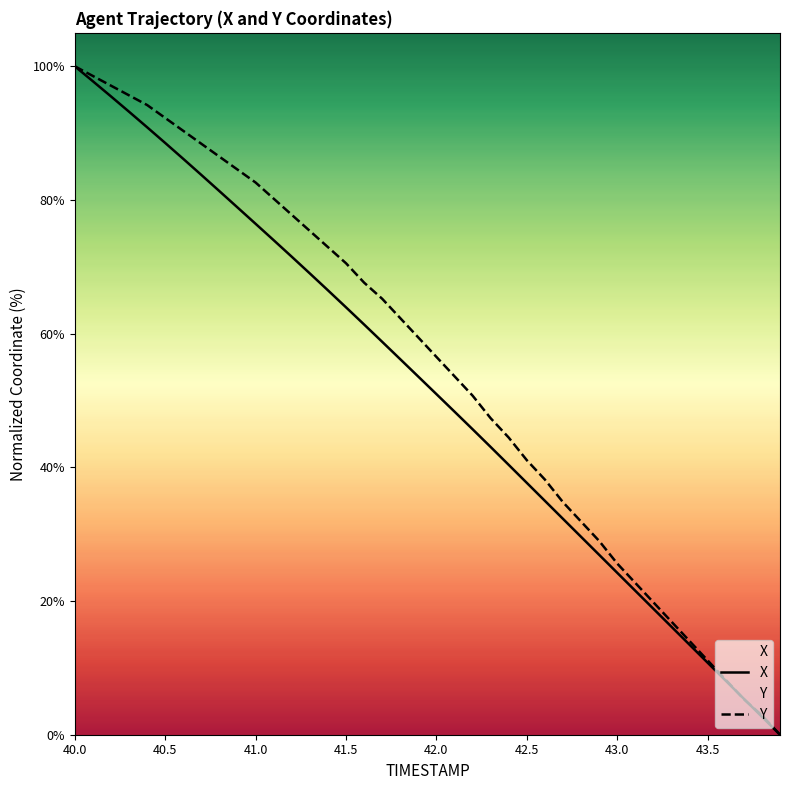

Which category has the lowest value in the X series?

43.9